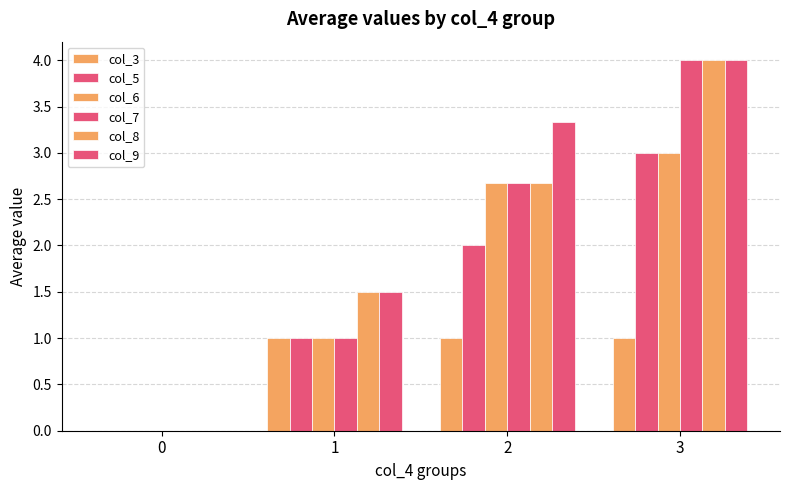

Are the bars grouped side by side (vs. stacked)?

Yes